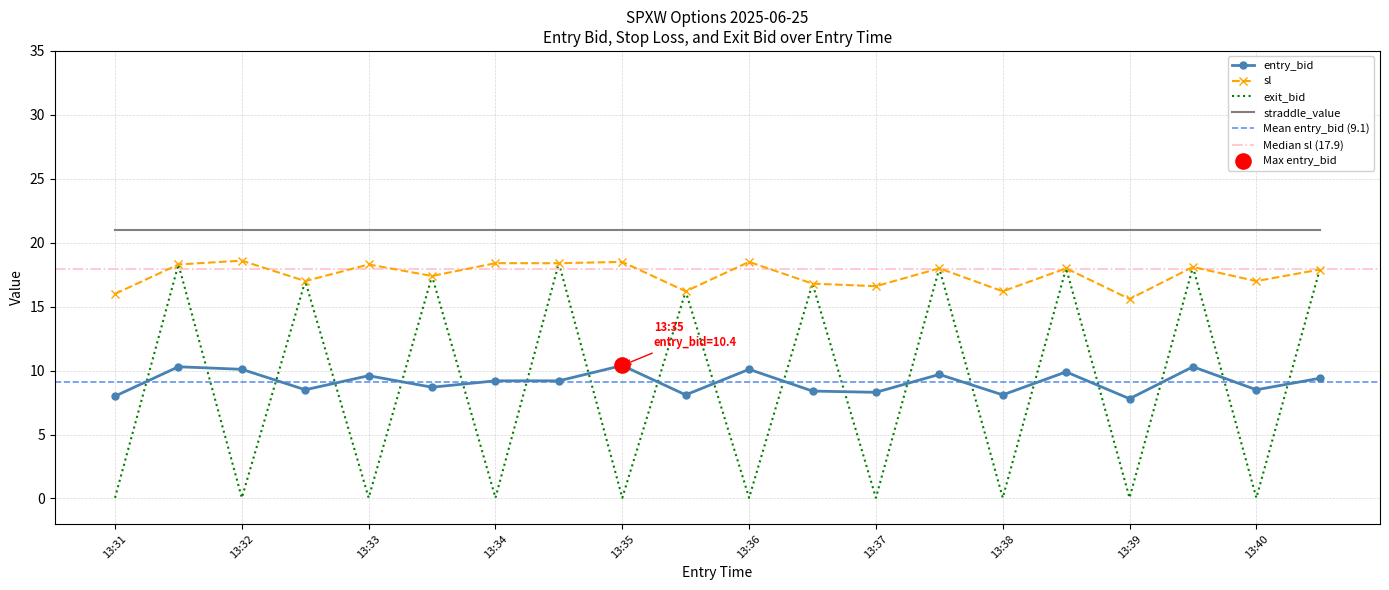

Which series has the largest total across all categories?

sl